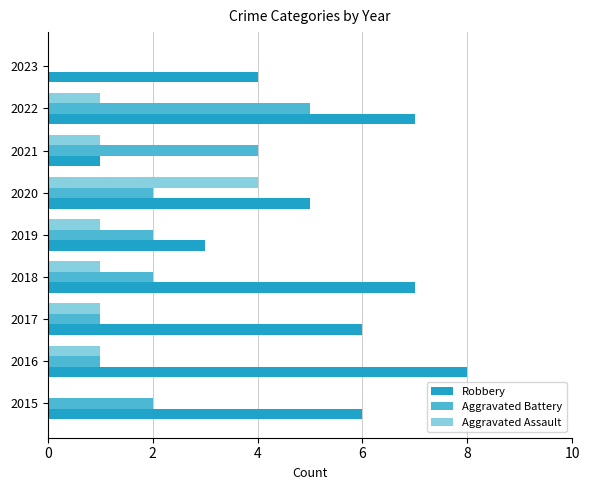

What is the sum of the Aggravated Battery values at 2015 and 2017?

3